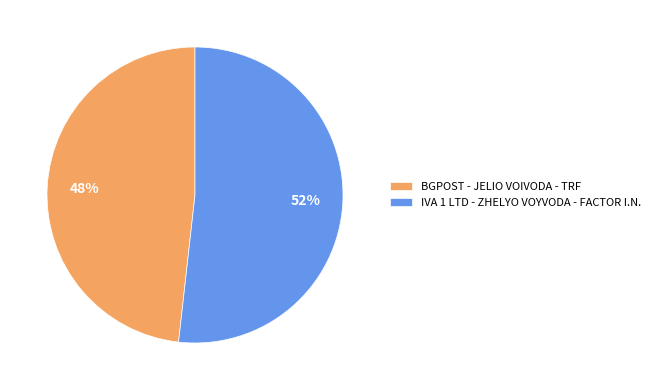

To the nearest percent, what is the difference between the largest and smallest slice percentages?

4%